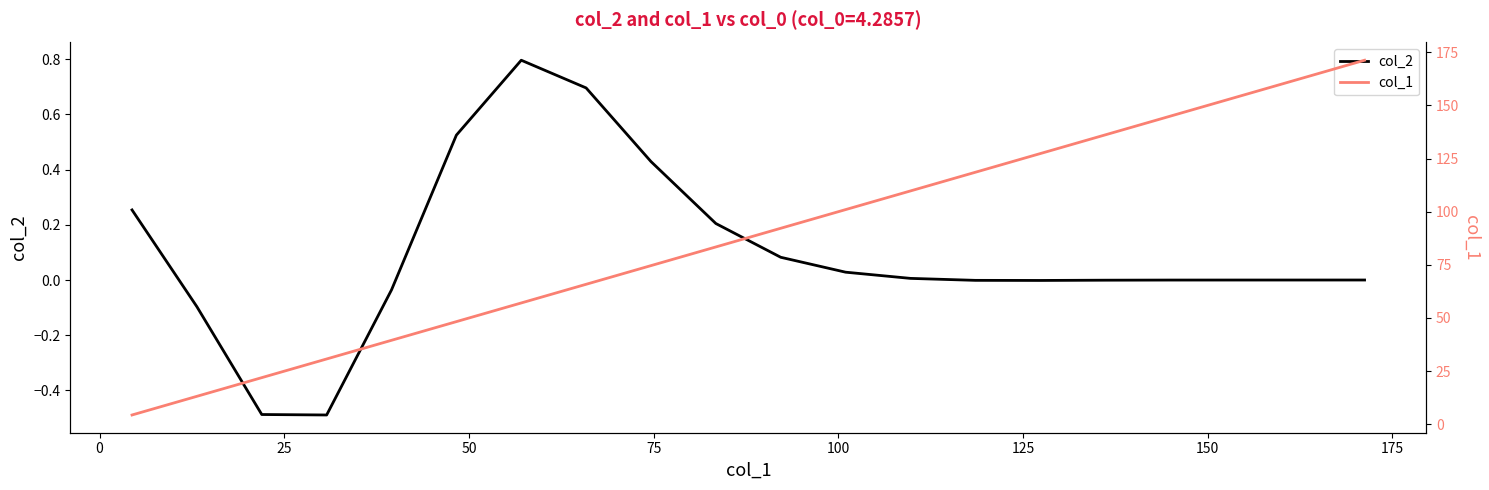

True or false: col_1 and col_2 cross at least once.

False